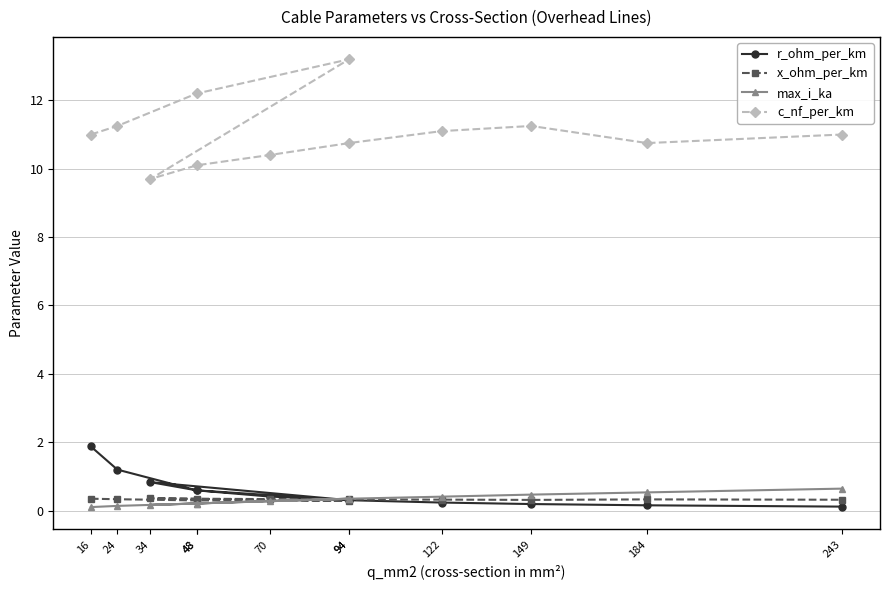

How many lines are shown in the chart?

4